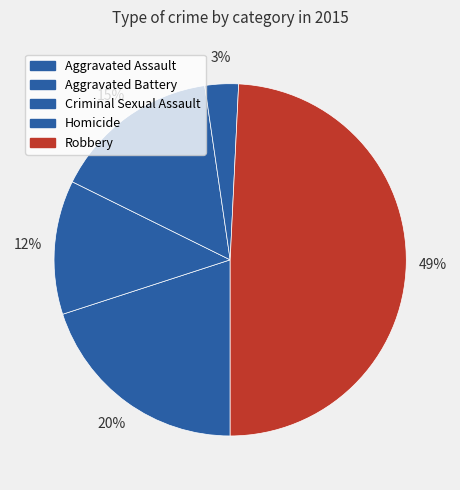

True or false: Homicide accounts for 3% of the total.

True